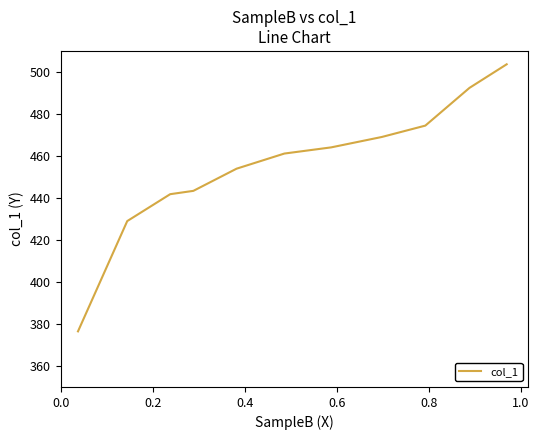

What is the greatest value displayed?

503.9